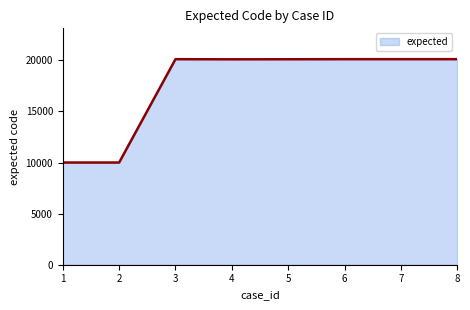

The value at 3 is 20115. True or false?

True